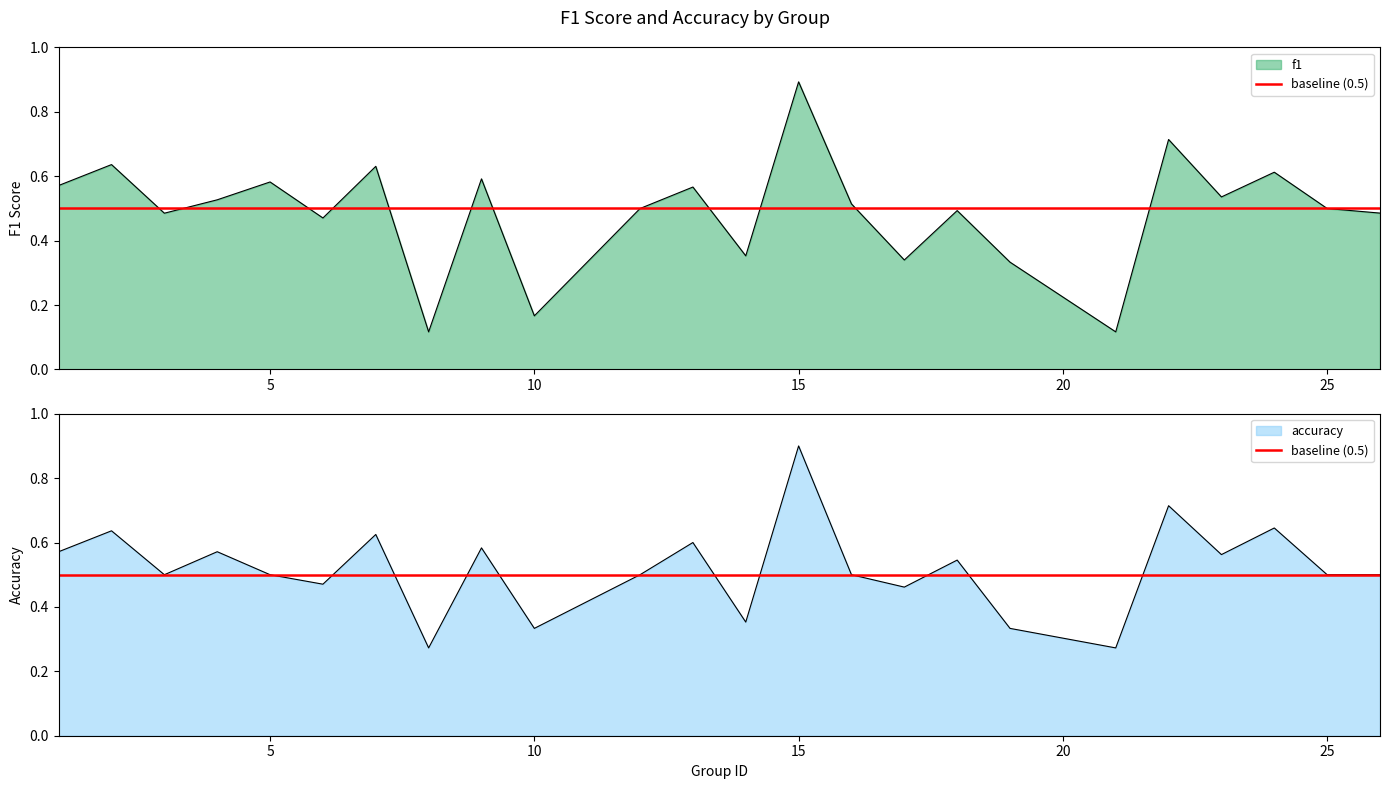

Does the chart display data point markers on the line(s)?

No